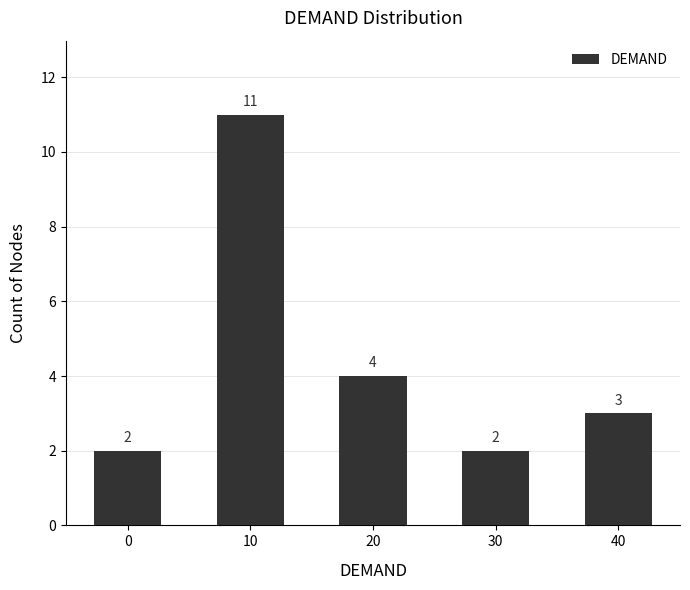

True or false: the data shows 11 at 10.

True